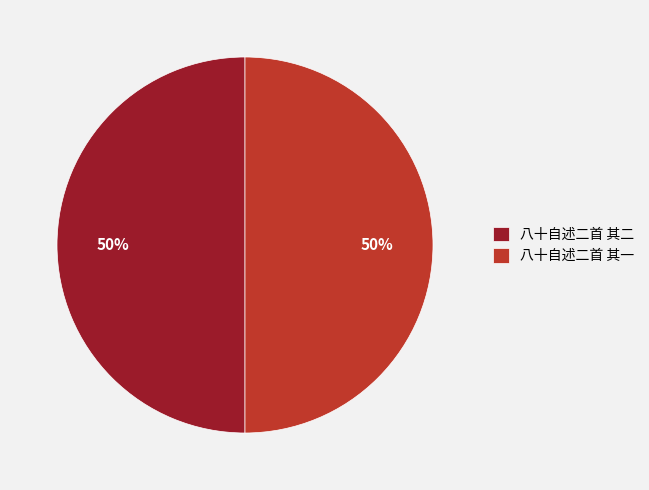

To the nearest percent, what portion does 八十自述二首 其二 represent?

50%